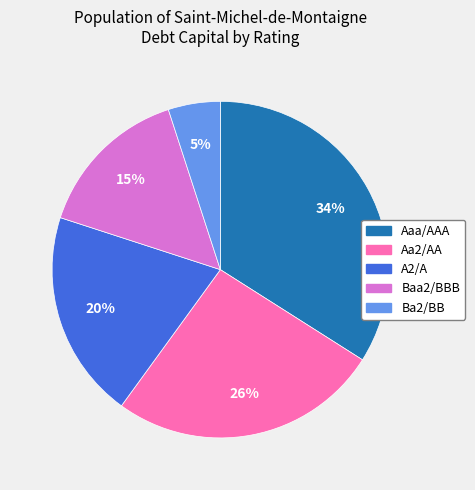

How many segments does this pie chart have?

5